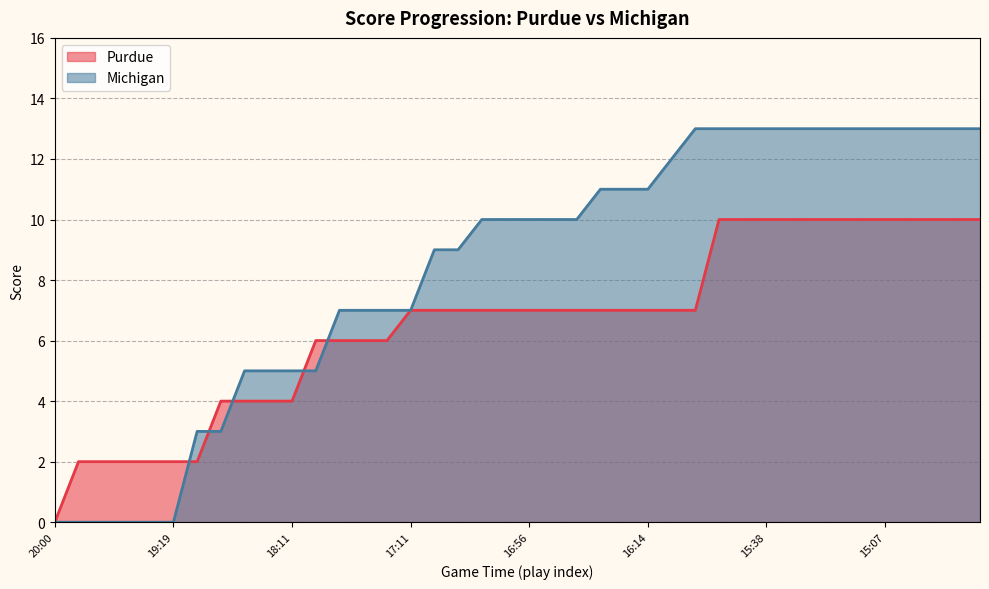

What is the label of the 34th point from the left?

33